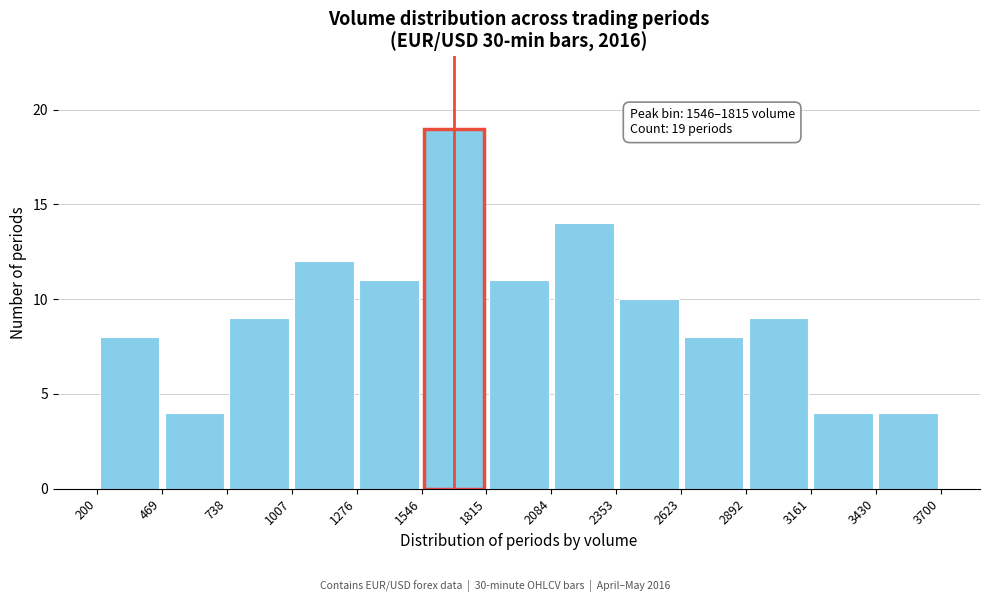

Over which range of the x-axis is the bar tallest?

1546 to 1815